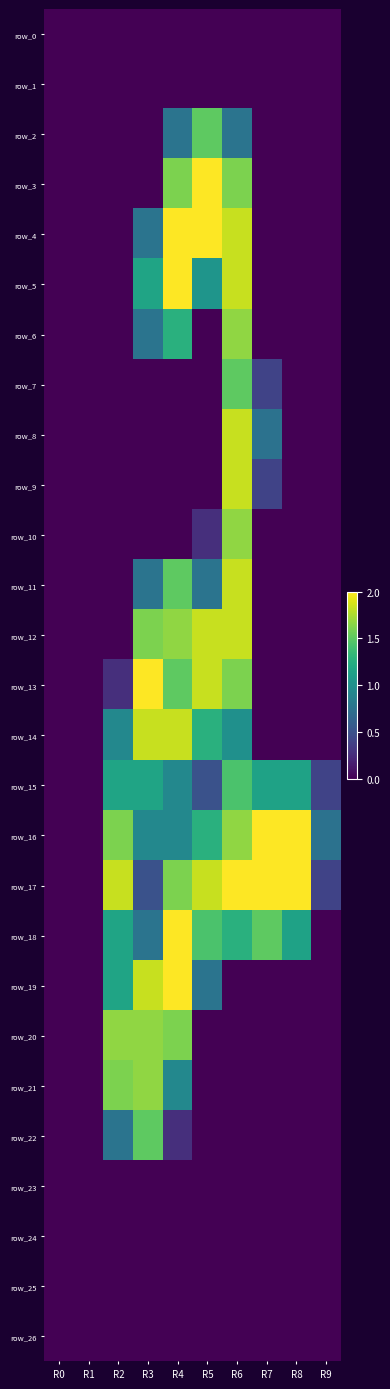

Reading left to right, what are all the values shown in this chart?

row_0: 0.0	0.0	0.0	0.0	0.0	0.0	0.0	0.0	0.0	0.0
row_1: 0.0	0.0	0.0	0.0	0.0	0.0	0.0	0.0	0.0	0.0
row_2: 0.0	0.0	0.0	0.0	0.8	1.5	0.8	0.0	0.0	0.0
row_3: 0.0	0.0	0.0	0.0	1.6	2.0	1.6	0.0	0.0	0.0
row_4: 0.0	0.0	0.0	0.8	2.0	2.0	1.8	0.0	0.0	0.0
row_5: 0.0	0.0	0.0	1.2	2.0	1.0	1.8	0.0	0.0	0.0
row_6: 0.0	0.0	0.0	0.8	1.3	0.0	1.7	0.0	0.0	0.0
row_7: 0.0	0.0	0.0	0.0	0.0	0.0	1.5	0.4	0.0	0.0
row_8: 0.0	0.0	0.0	0.0	0.0	0.0	1.8	0.8	0.0	0.0
row_9: 0.0	0.0	0.0	0.0	0.0	0.0	1.8	0.4	0.0	0.0
row_10: 0.0	0.0	0.0	0.0	0.0	0.3	1.7	0.0	0.0	0.0
row_11: 0.0	0.0	0.0	0.8	1.5	0.8	1.8	0.0	0.0	0.0
row_12: 0.0	0.0	0.0	1.6	1.7	1.8	1.8	0.0	0.0	0.0
row_13: 0.0	0.0	0.3	2.0	1.5	1.8	1.6	0.0	0.0	0.0
row_14: 0.0	0.0	0.9	1.8	1.8	1.3	1.0	0.0	0.0	0.0
row_15: 0.0	0.0	1.2	1.2	0.9	0.5	1.4	1.2	1.2	0.4
row_16: 0.0	0.0	1.6	0.9	0.9	1.3	1.7	2.0	2.0	0.8
row_17: 0.0	0.0	1.8	0.5	1.6	1.8	2.0	2.0	2.0	0.4
row_18: 0.0	0.0	1.2	0.8	2.0	1.4	1.3	1.5	1.2	0.0
row_19: 0.0	0.0	1.2	1.8	2.0	0.8	0.0	0.0	0.0	0.0
row_20: 0.0	0.0	1.7	1.7	1.6	0.0	0.0	0.0	0.0	0.0
row_21: 0.0	0.0	1.6	1.7	0.9	0.0	0.0	0.0	0.0	0.0
row_22: 0.0	0.0	0.8	1.5	0.3	0.0	0.0	0.0	0.0	0.0
row_23: 0.0	0.0	0.0	0.0	0.0	0.0	0.0	0.0	0.0	0.0
row_24: 0.0	0.0	0.0	0.0	0.0	0.0	0.0	0.0	0.0	0.0
row_25: 0.0	0.0	0.0	0.0	0.0	0.0	0.0	0.0	0.0	0.0
row_26: 0.0	0.0	0.0	0.0	0.0	0.0	0.0	0.0	0.0	0.0